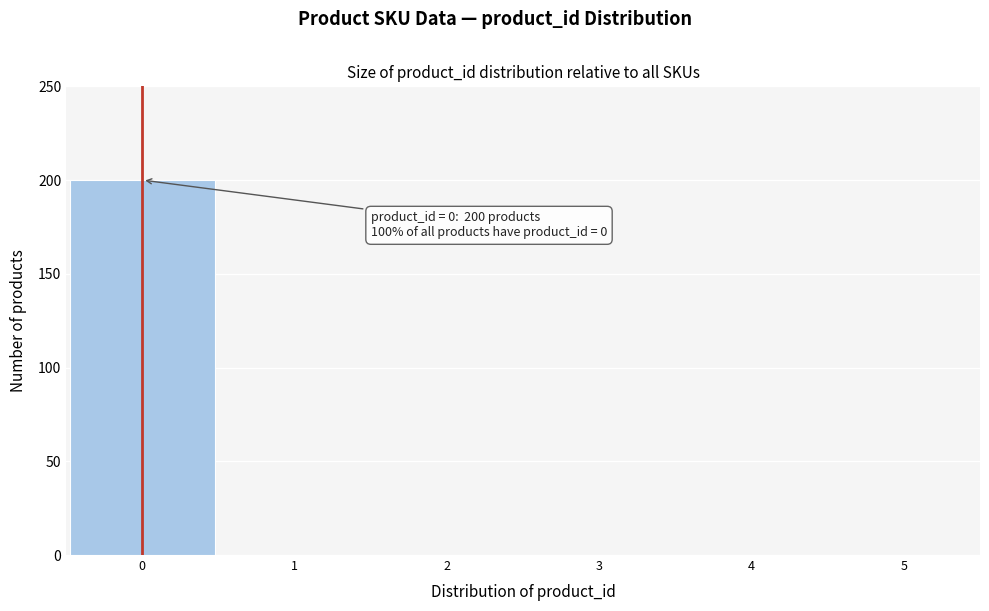

Over which range of the x-axis is the bar tallest?

-0.5 to 0.5